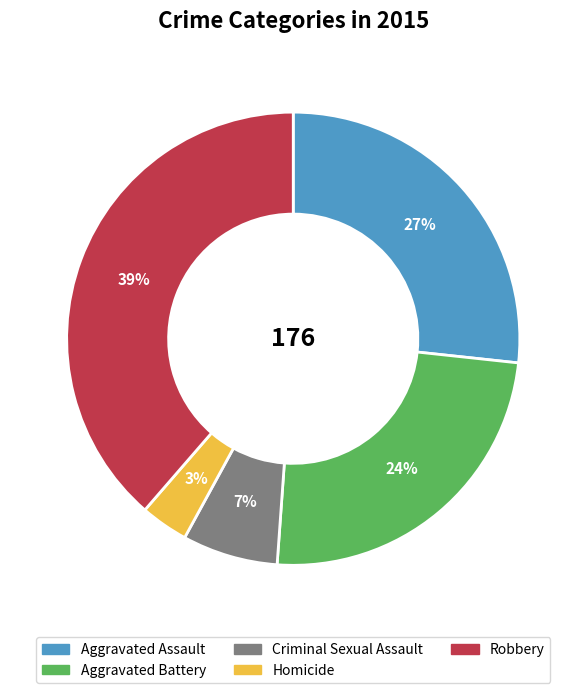

What percentage is the Aggravated Assault slice, to the nearest percent?

27%